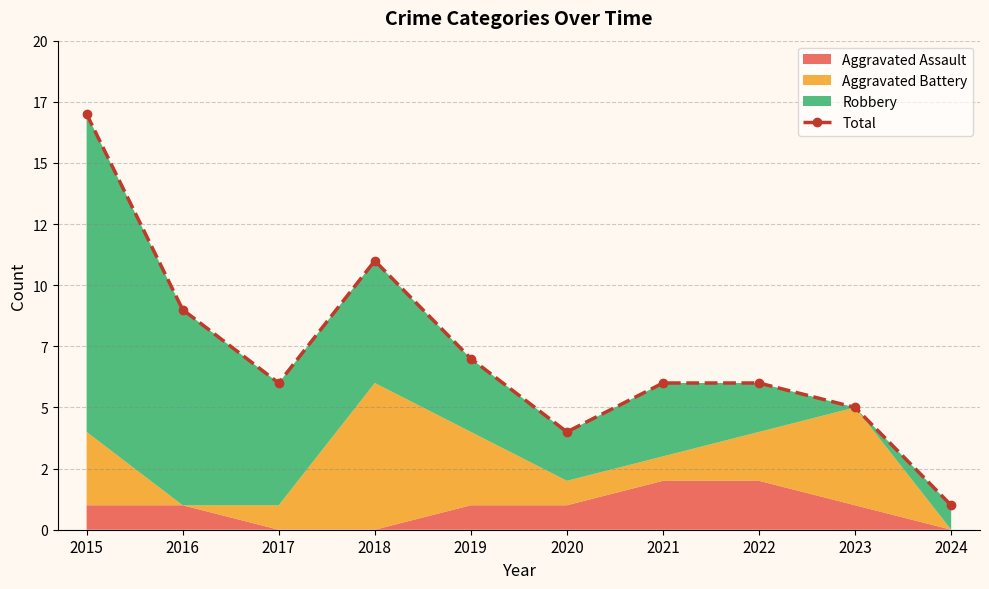

At which label does the data first exceed 6?

2015